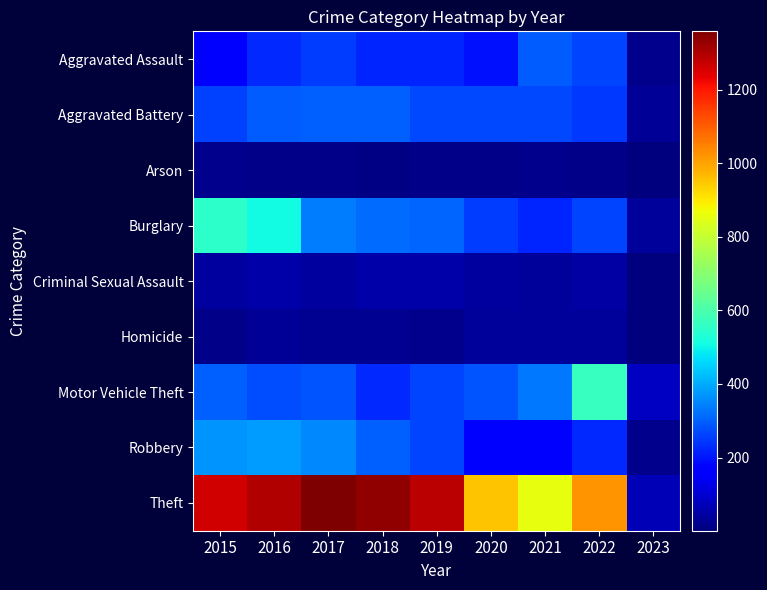

Rank the series by their maximum value, from lowest to highest.

Arson, Homicide, Criminal Sexual Assault, Aggravated Assault, Aggravated Battery, Robbery, Burglary, Motor Vehicle Theft, Theft